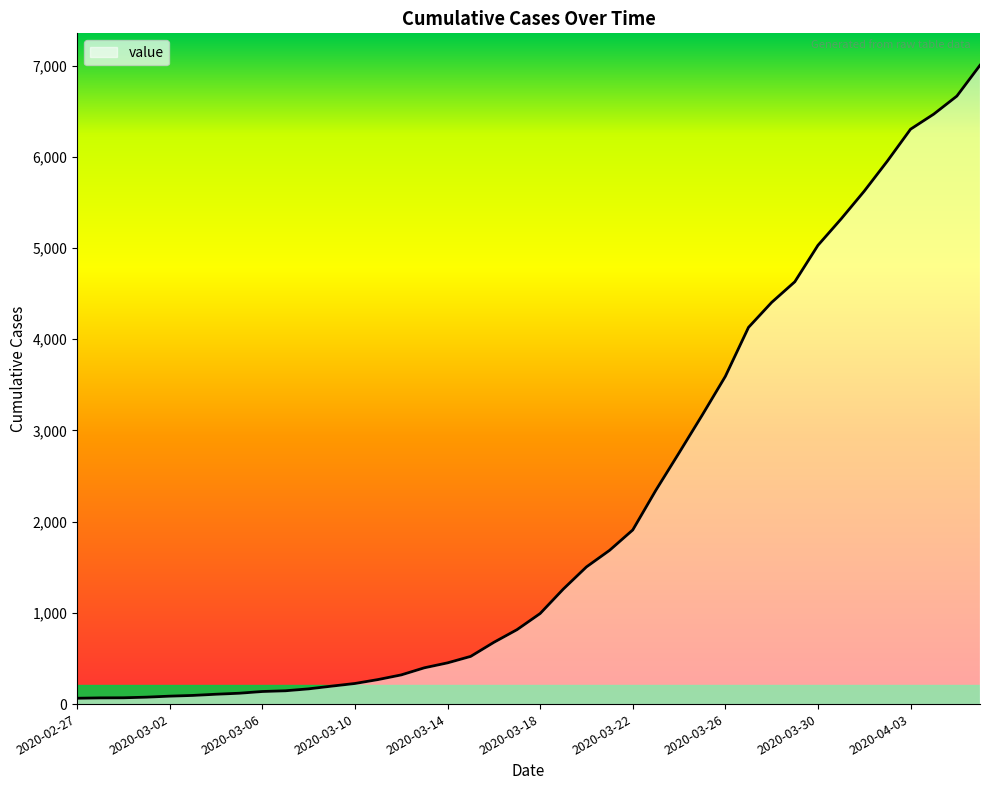

What is the difference between the maximum and minimum values?

6940